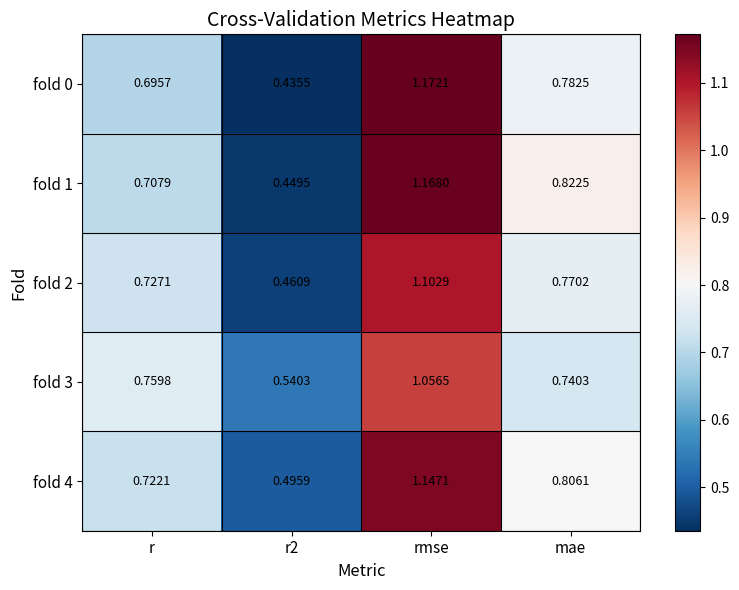

Is the value of fold 0 at mae greater than the value of fold 2 at r?

Yes